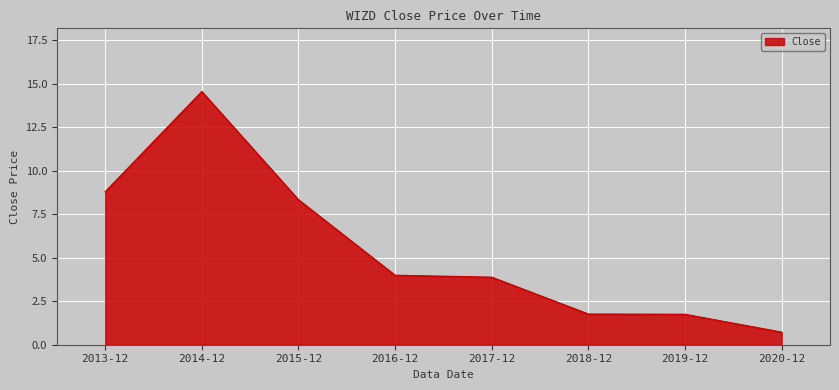

The value at 2015-12 is 8.3. True or false?

True